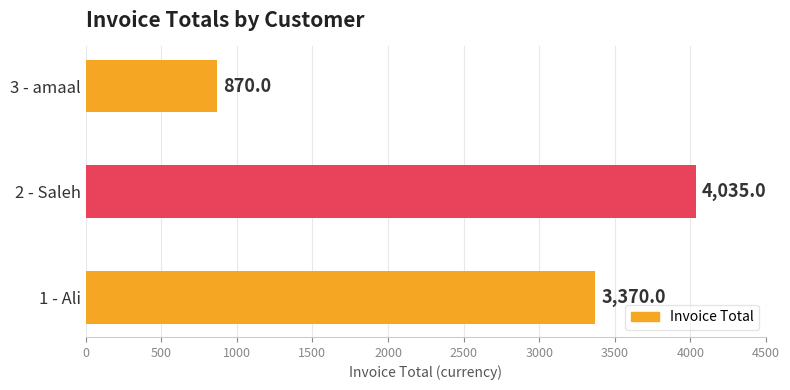

Rank the categories by value from highest to lowest.

2 - Saleh, 1 - Ali, 3 - amaal